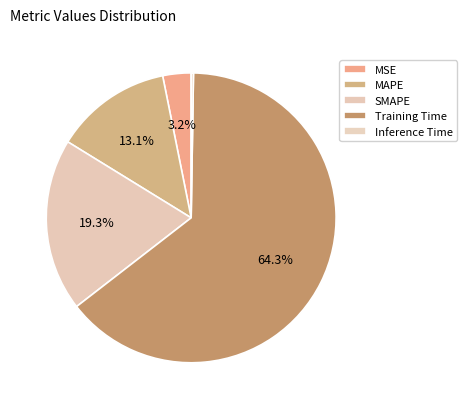

Does any single category account for the majority?

Yes